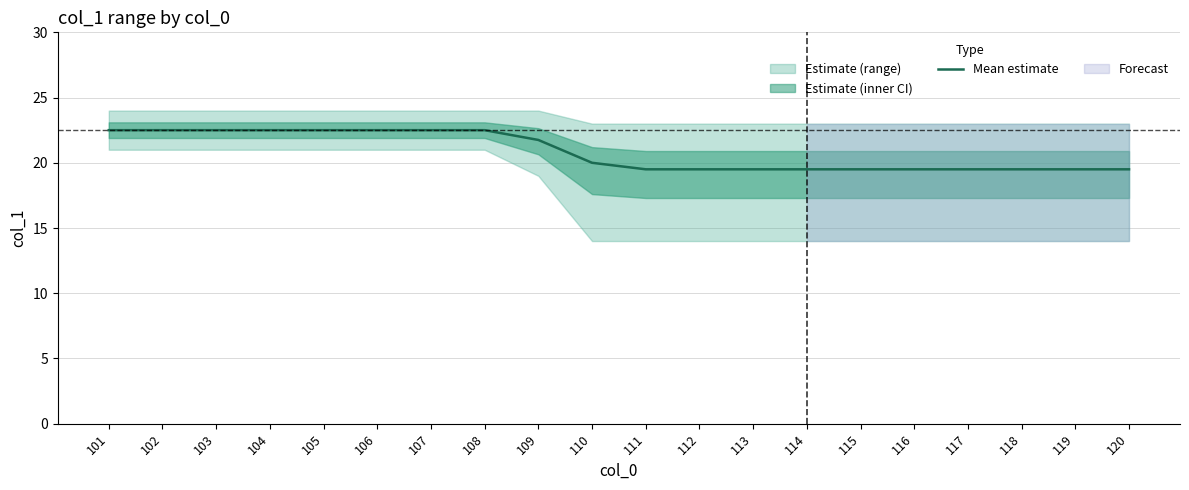

Reading right to left, list all the values displayed in this chart.

120=19.5	119=19.5	118=19.5	117=19.5	116=19.5	115=19.5	114=19.5	113=19.5	112=19.5	111=19.5	110=20.0	109=21.8	108=22.5	107=22.5	106=22.5	105=22.5	104=22.5	103=22.5	102=22.5	101=22.5